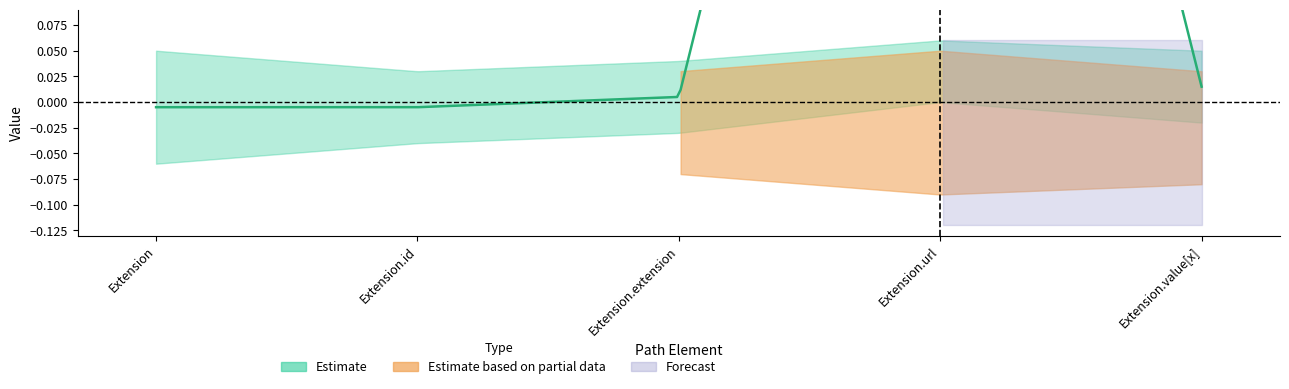

Which category has the highest value across all series?

Extension.url